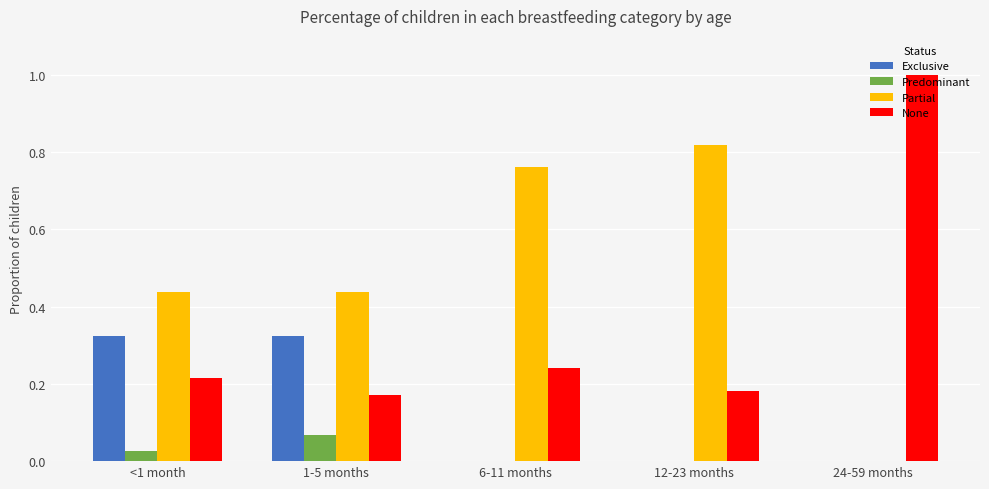

What is the sum of all Exclusive values?

0.6